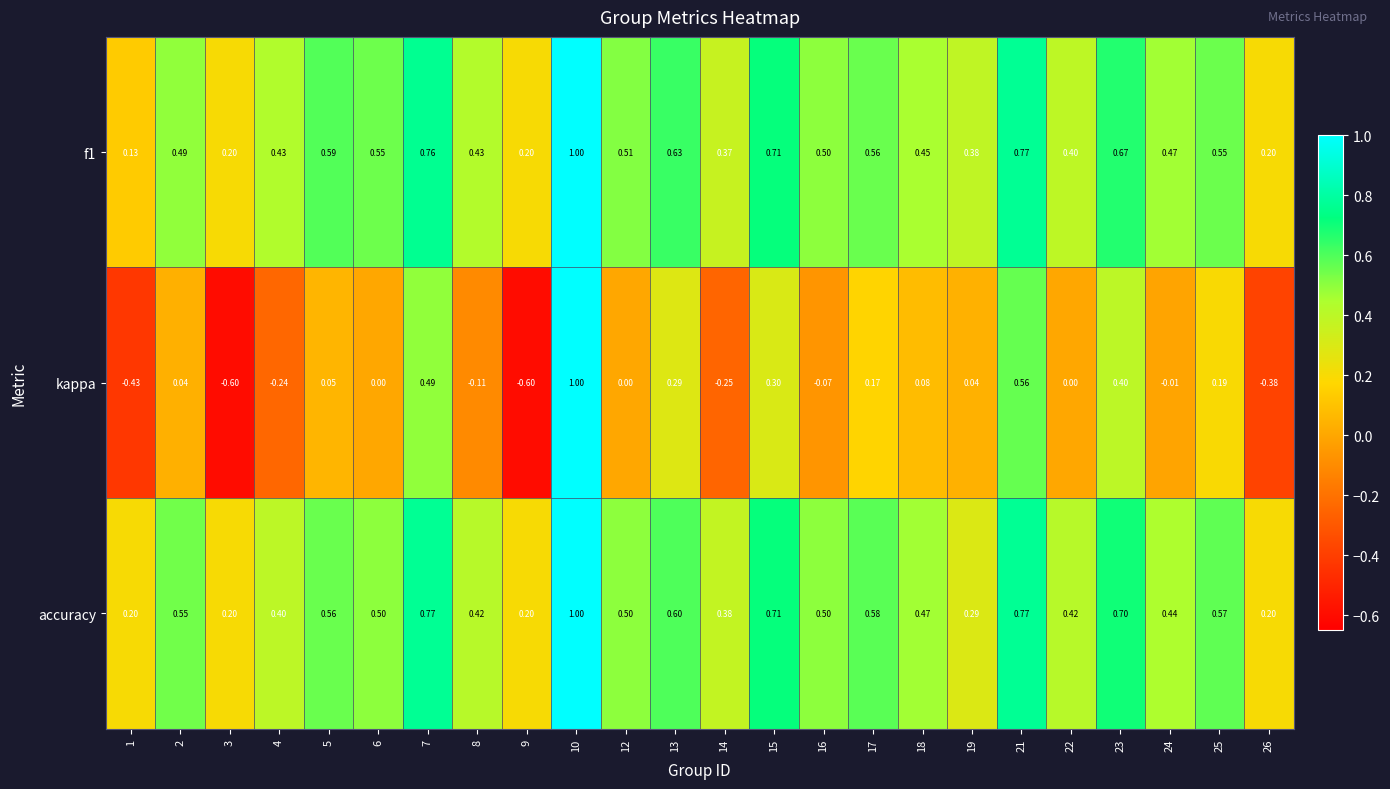

Is the value of f1 at 21 greater than the value of accuracy at 17?

Yes